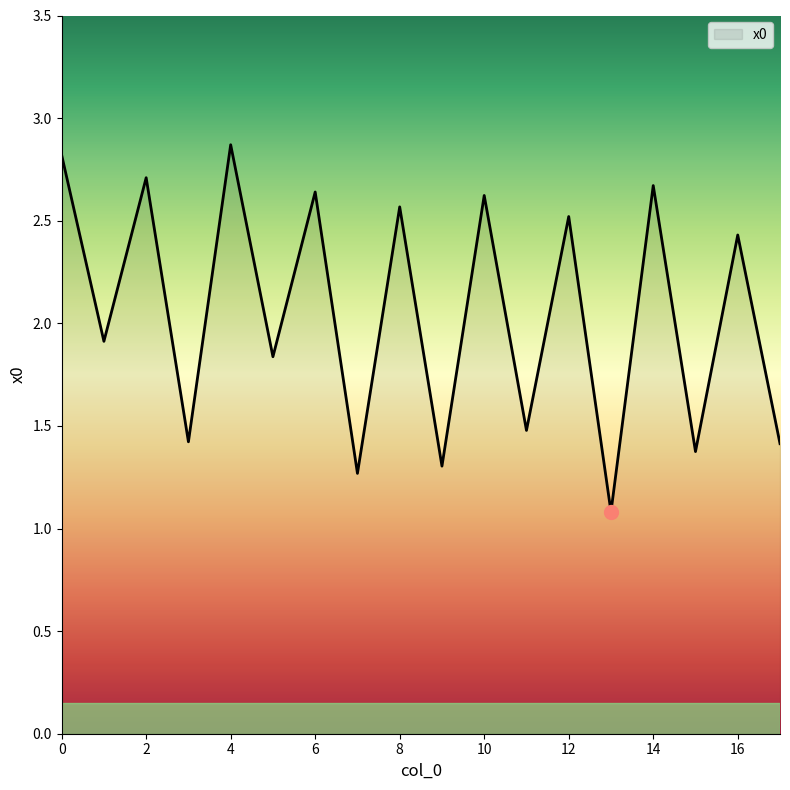

What is the greatest value displayed?

2.9